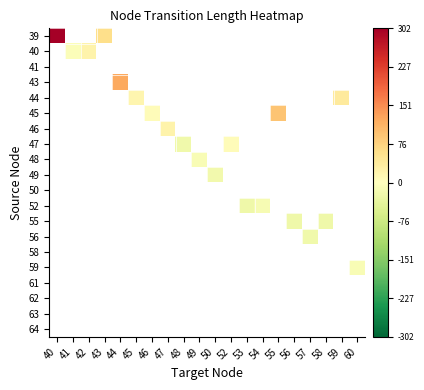

Which series has the widest spread of values?

39